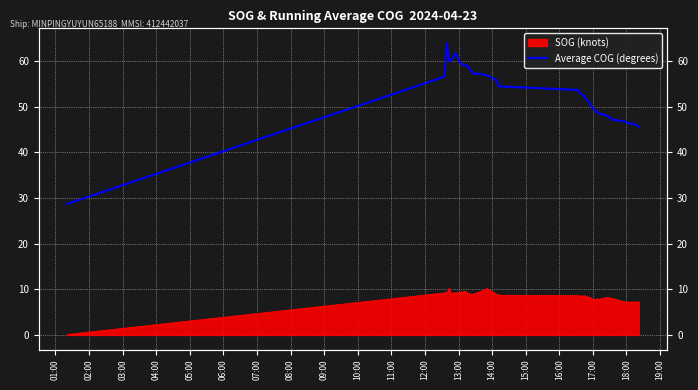

How many lines are shown in the chart?

1